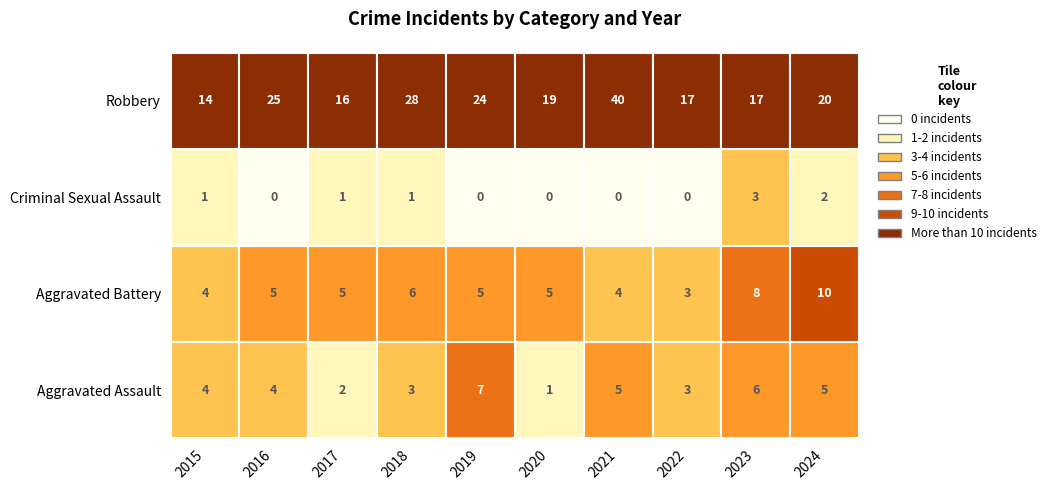

Where does the Aggravated Assault series first go above 4?

2019